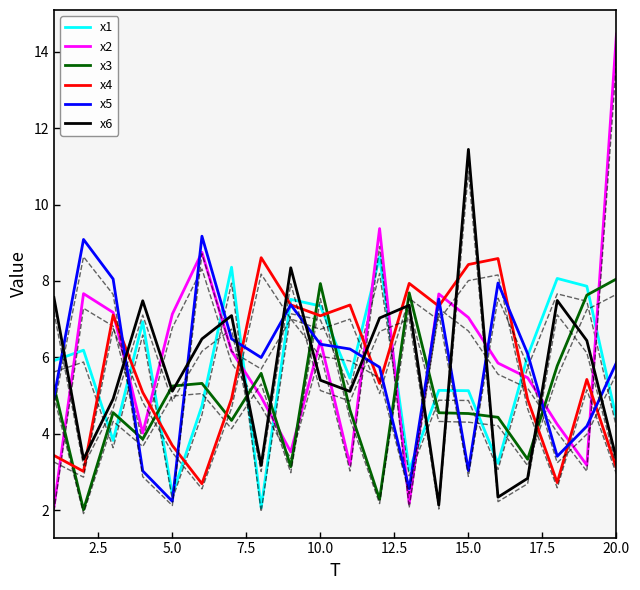

How many times do x6 and x5 cross each other?

13